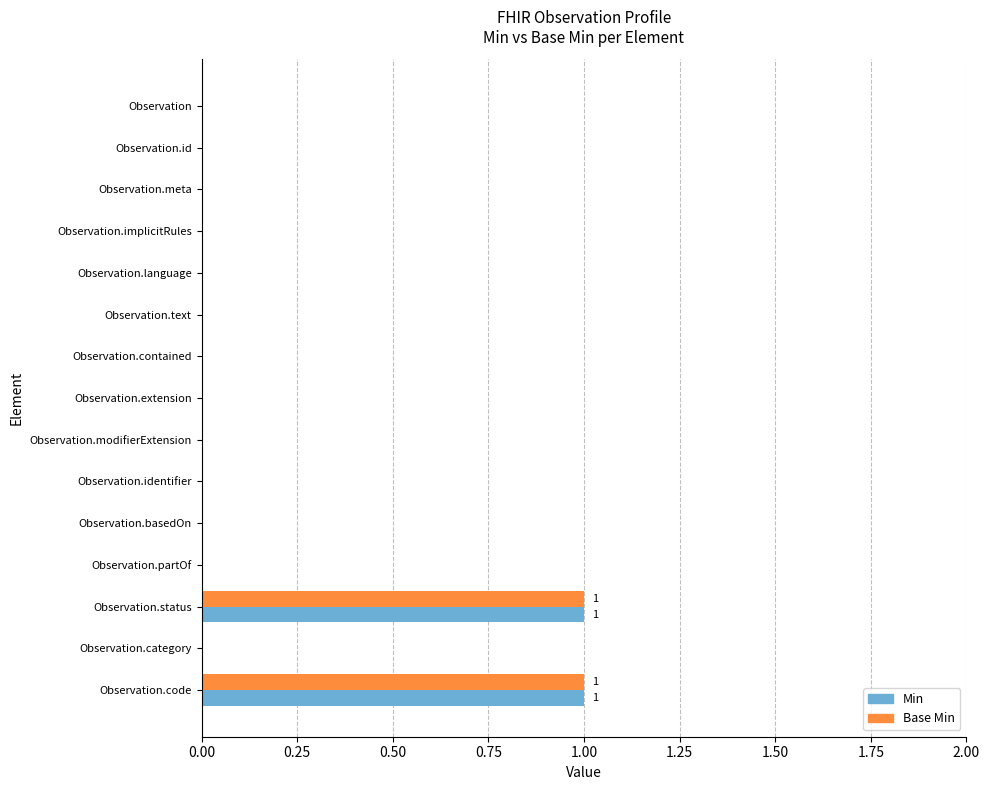

The value of Base Min at Observation.extension is 0. True or false?

True